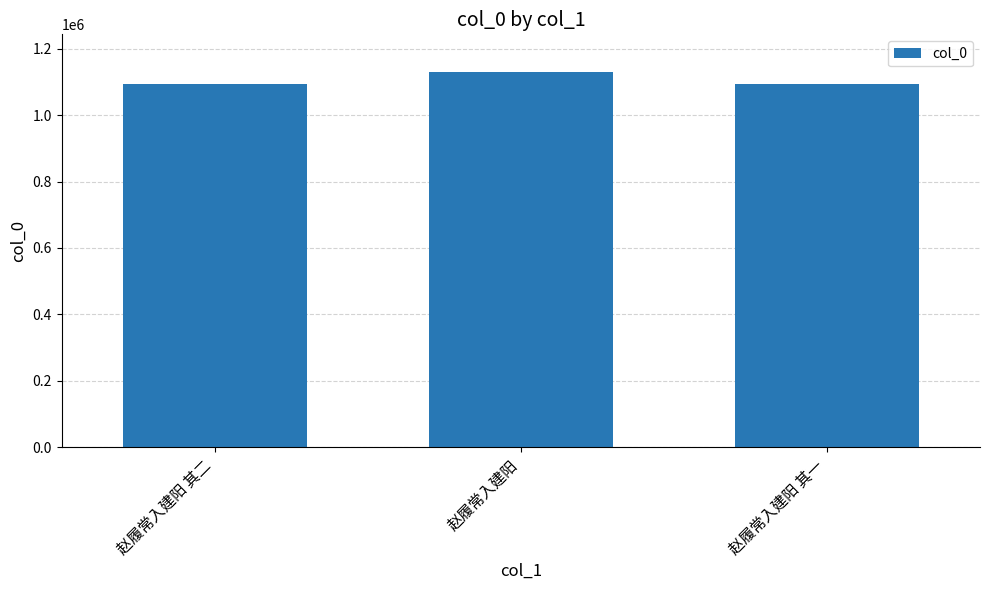

What is the change in value from 赵履常入建阳 to 赵履常入建阳 其一?

-38083